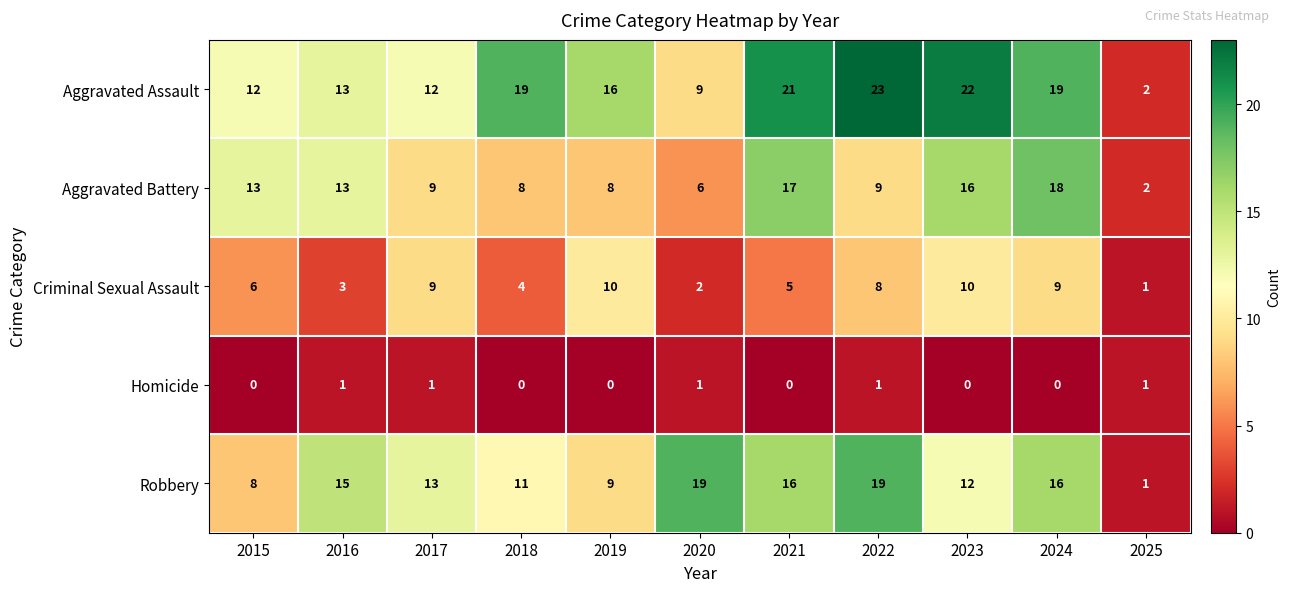

Between 2018 and 2025, which series saw the biggest shift?

Aggravated Assault